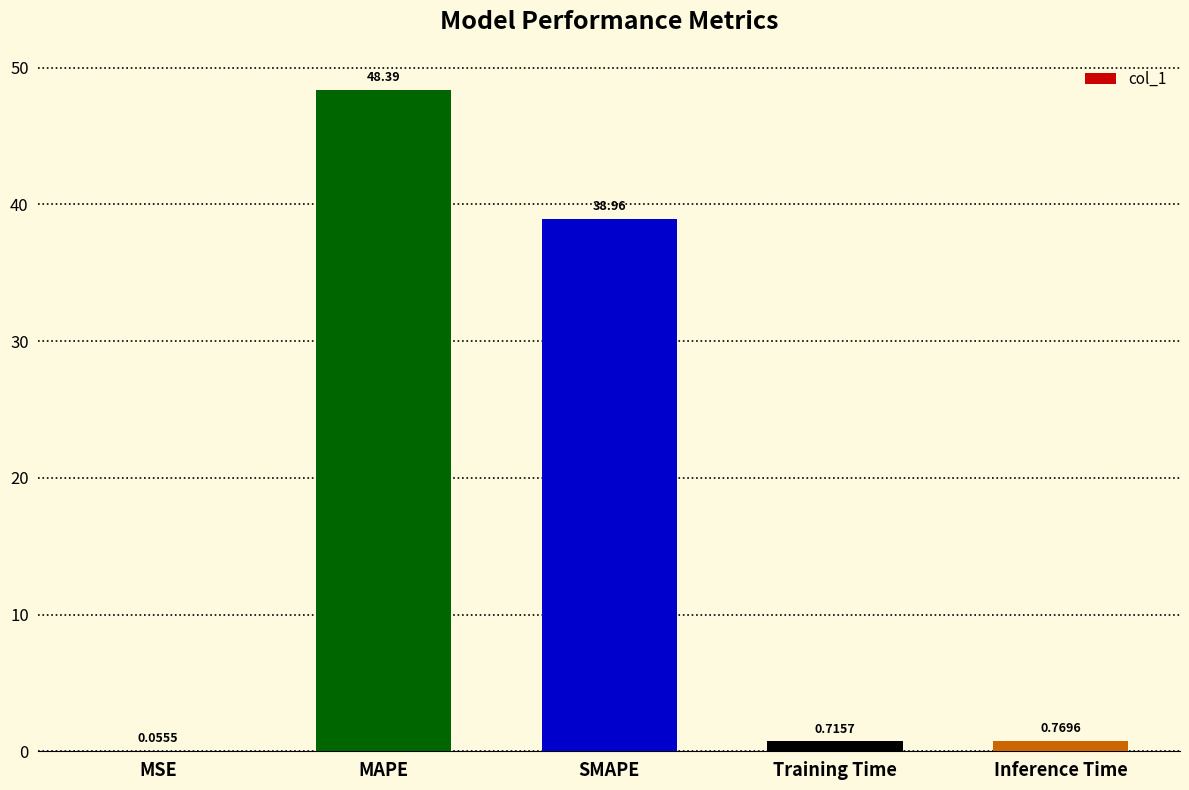

At which label is the value closest to 24?

SMAPE